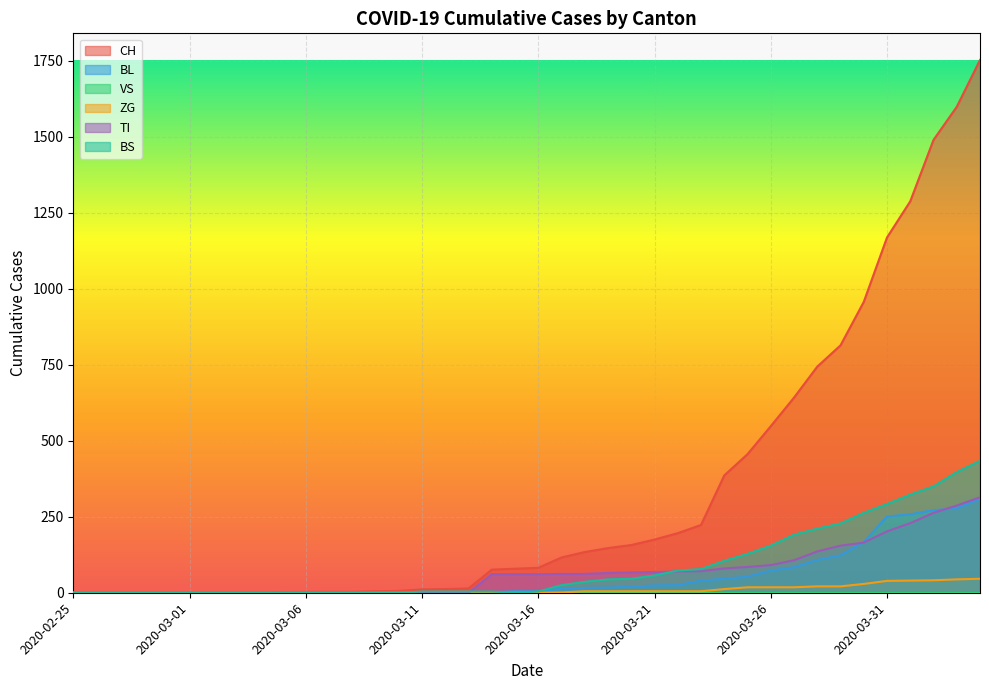

Which series has the largest total across all categories?

CH